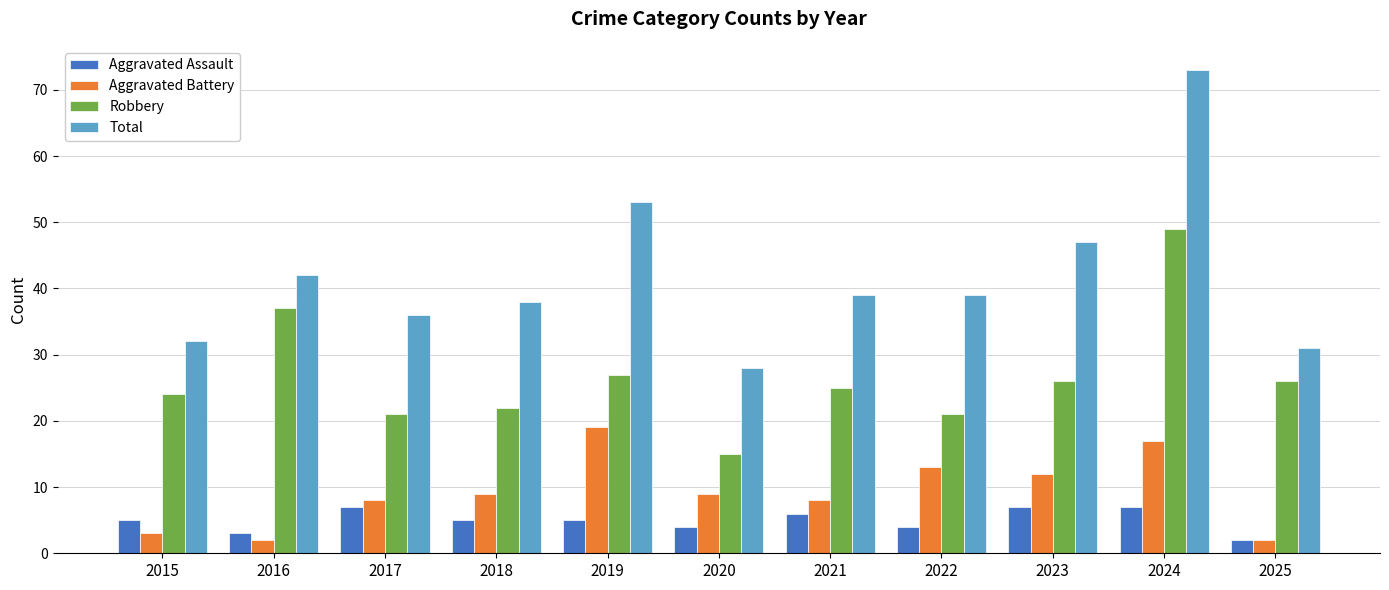

Count the number of categories in the chart.

11